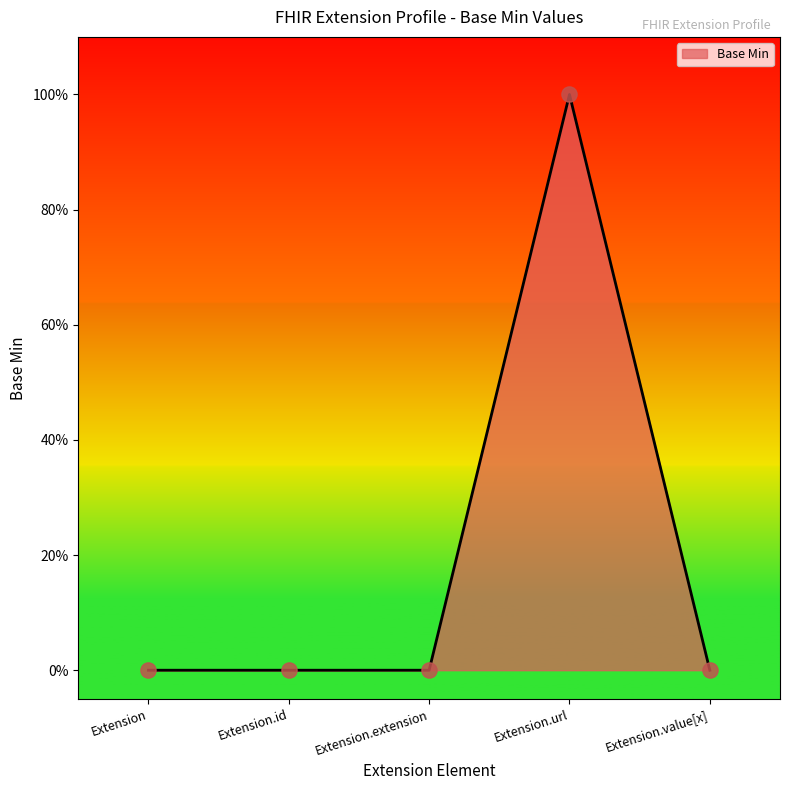

Between Extension.url and Extension, which is larger?

Extension.url